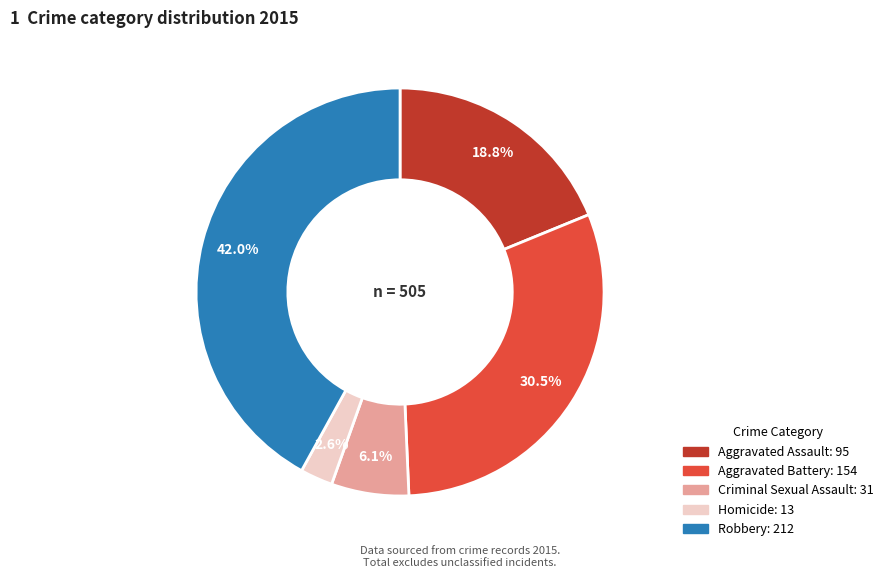

What is the smallest slice in the pie chart?

Homicide